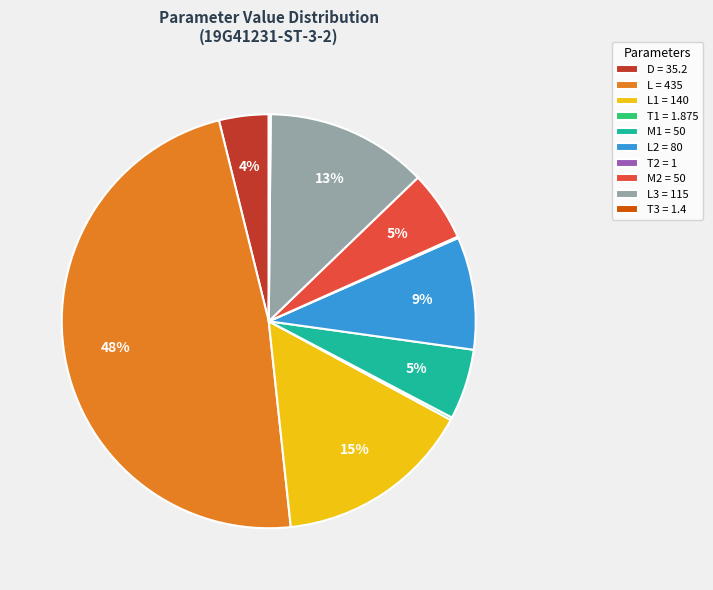

Is there a majority slice in this chart?

No